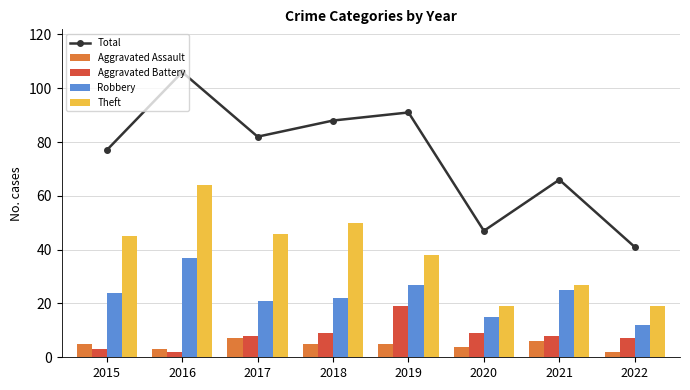

What is the difference between the Aggravated Battery values at 2022 and 2017?

1